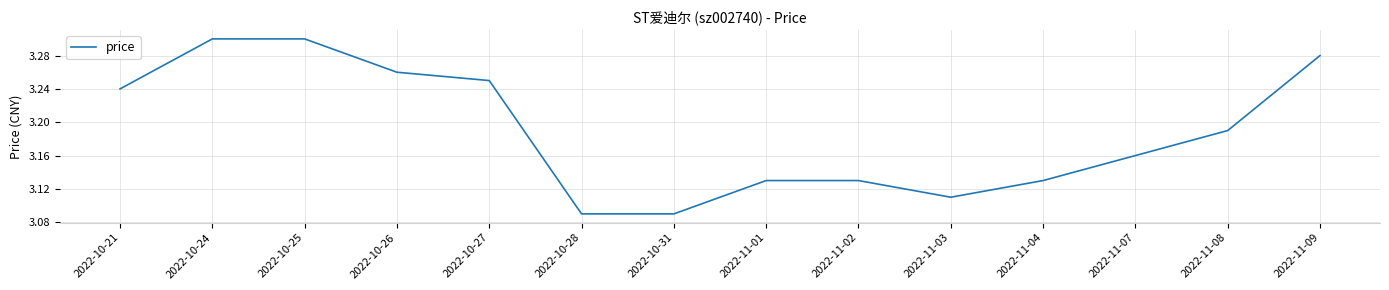

What position from the right is 2022-10-28?

9